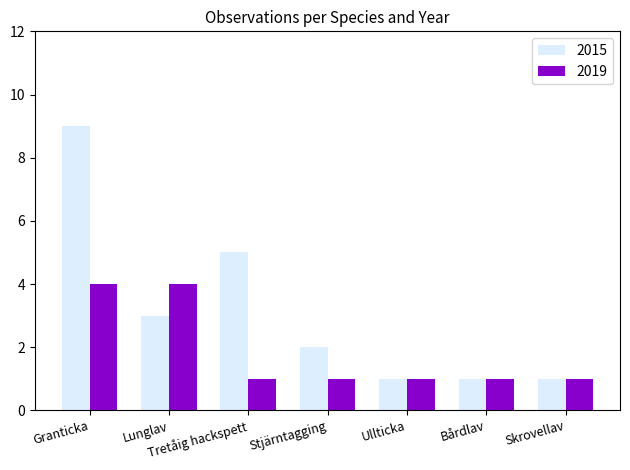

Reading left to right, what are all the values shown in this chart?

2015: 9	3	5	2	1	1	1
2019: 4	4	1	1	1	1	1